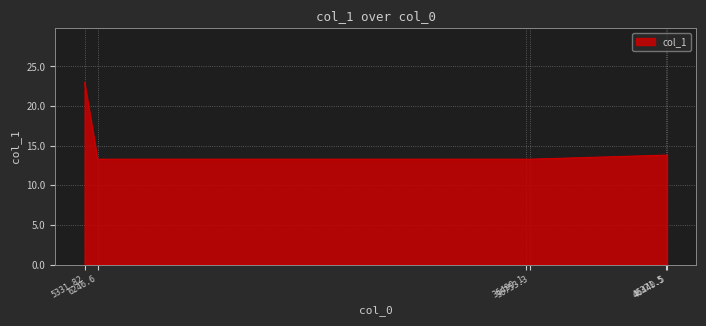

Does the chart have visible grid lines?

Yes